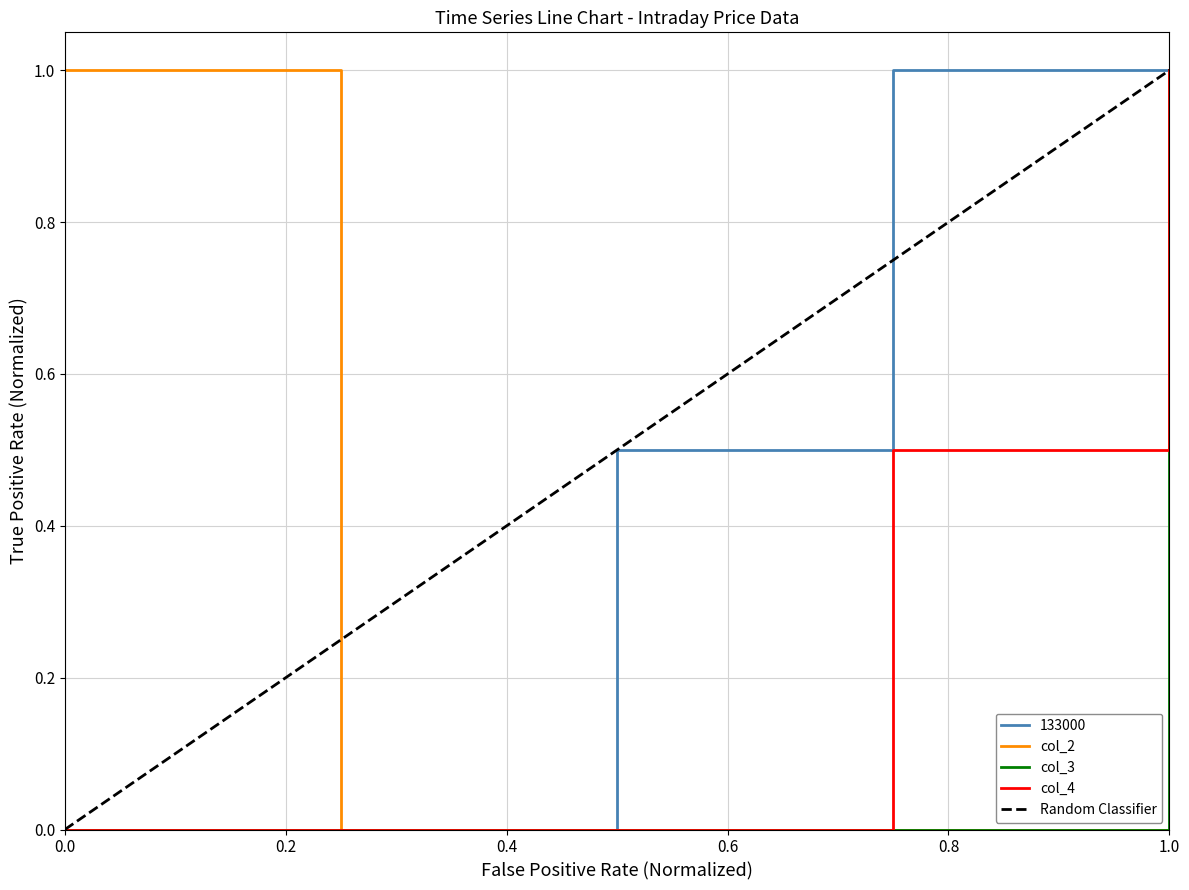

The value of 133000 at 130919 is 1.6. True or false?

False